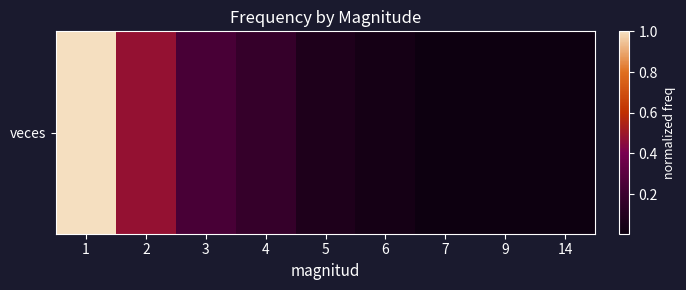

Which has a higher value, 1 or 3?

1